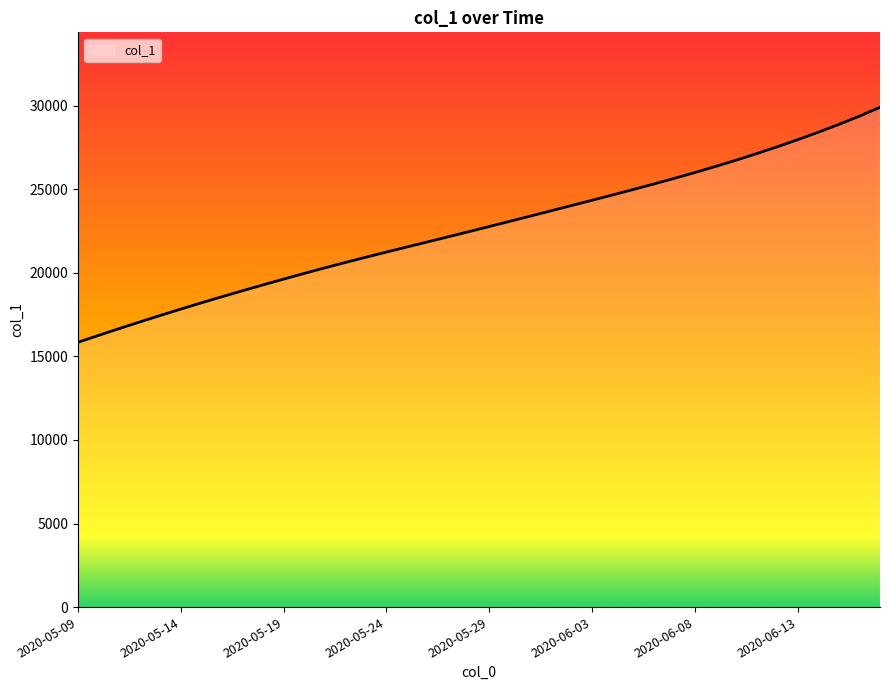

What is the difference between the maximum and minimum values?

14059.9